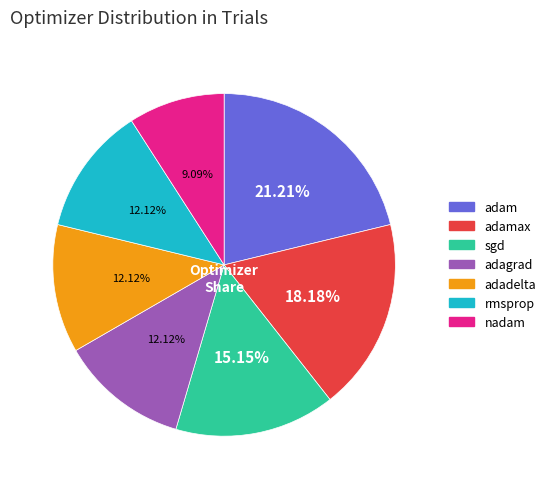

Does any single category account for the majority?

No